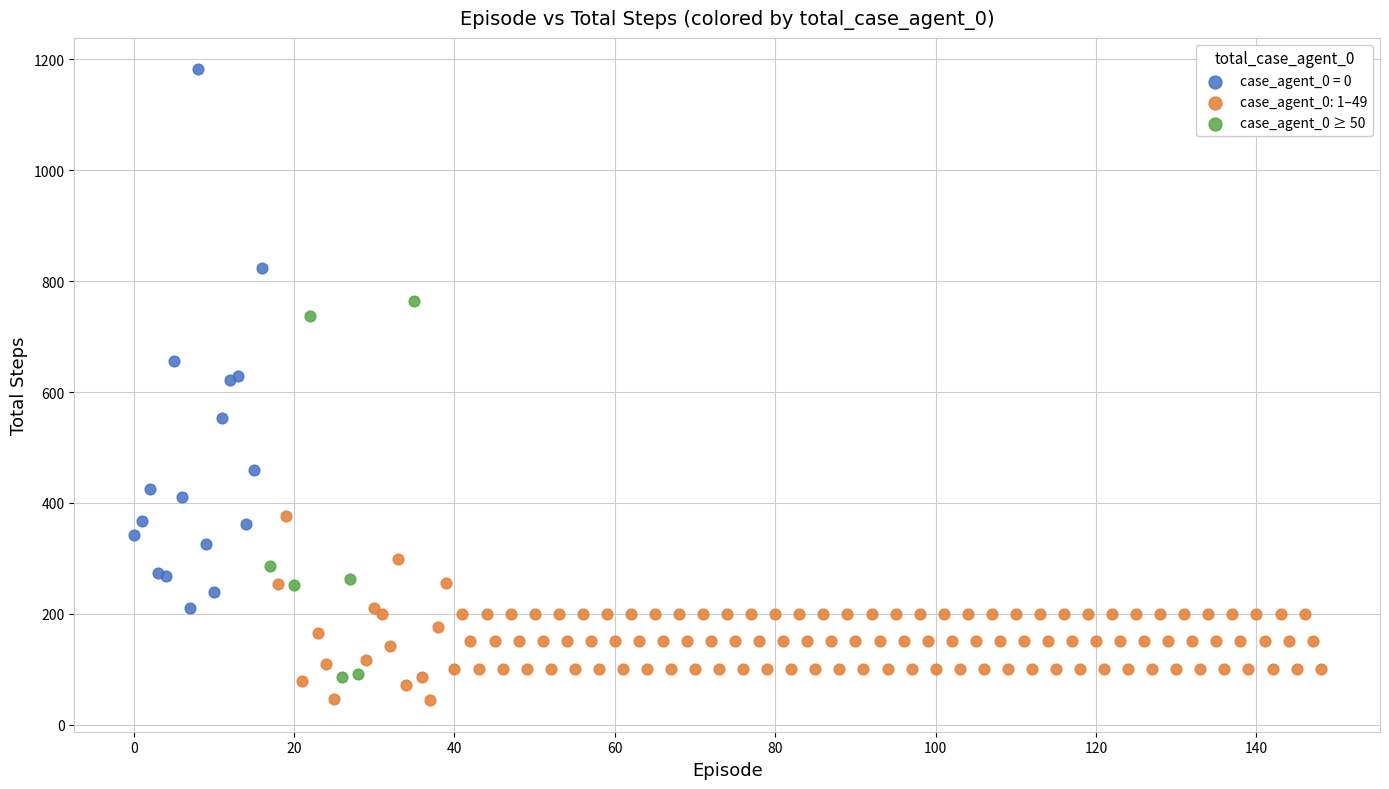

Which series has the largest Y range (max minus min)?

case_agent_0 = 0